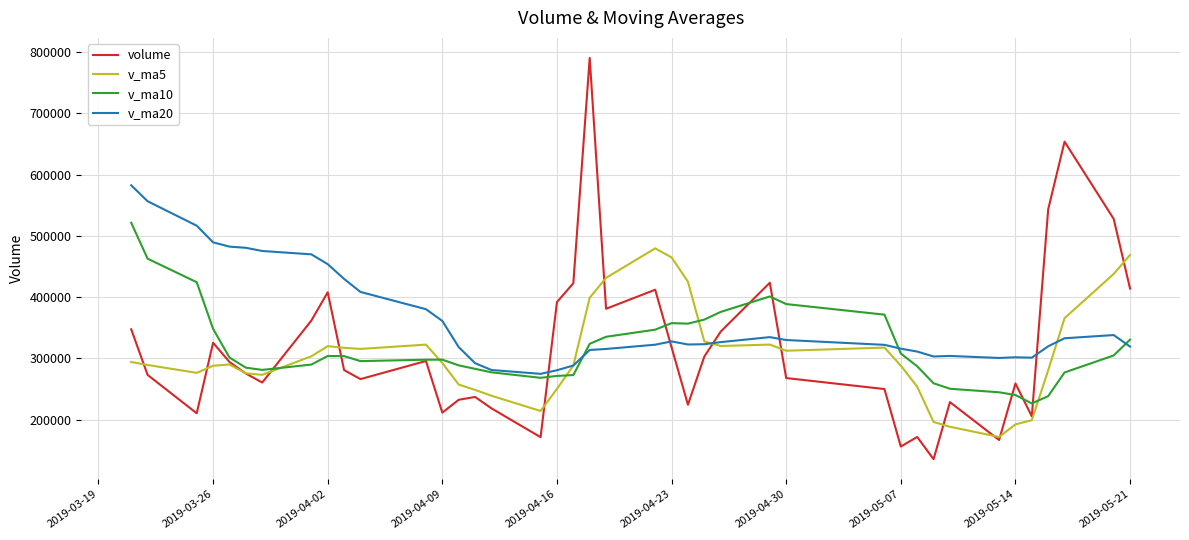

What is the greatest value displayed?

790310.0